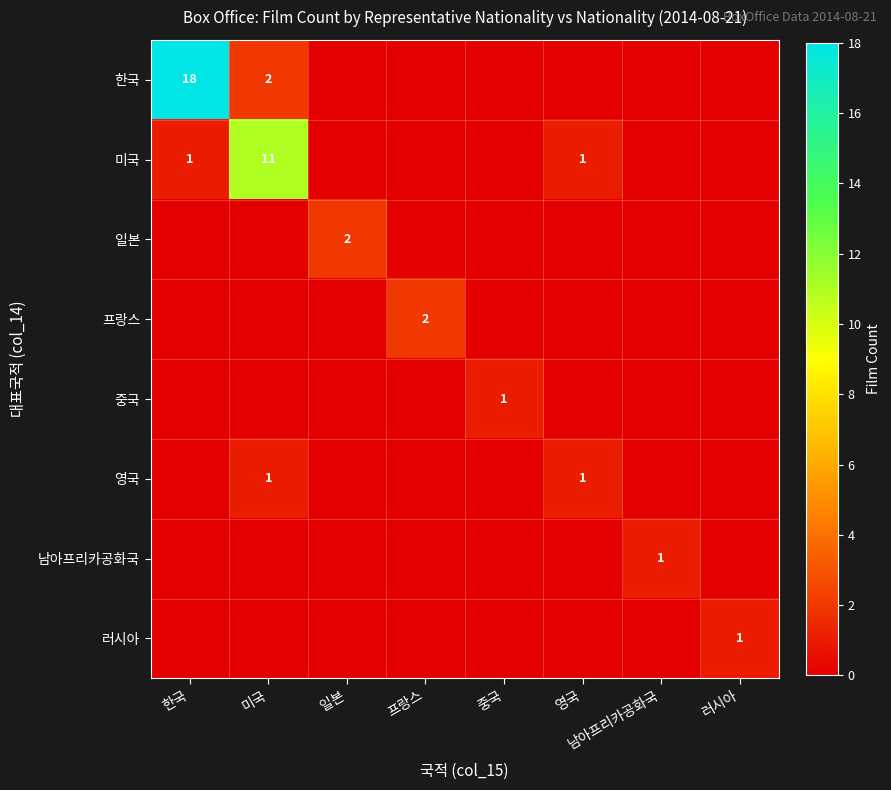

What is the total value across all series at 영국?

2